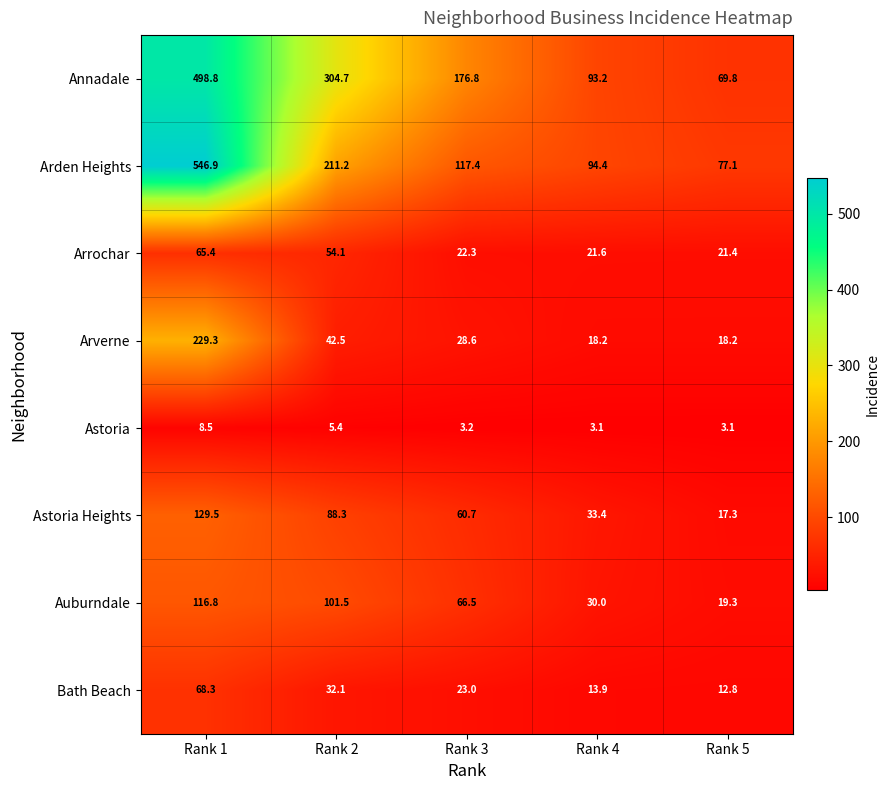

What is the difference between the second highest and minimum values in the Arverne series?

24.3